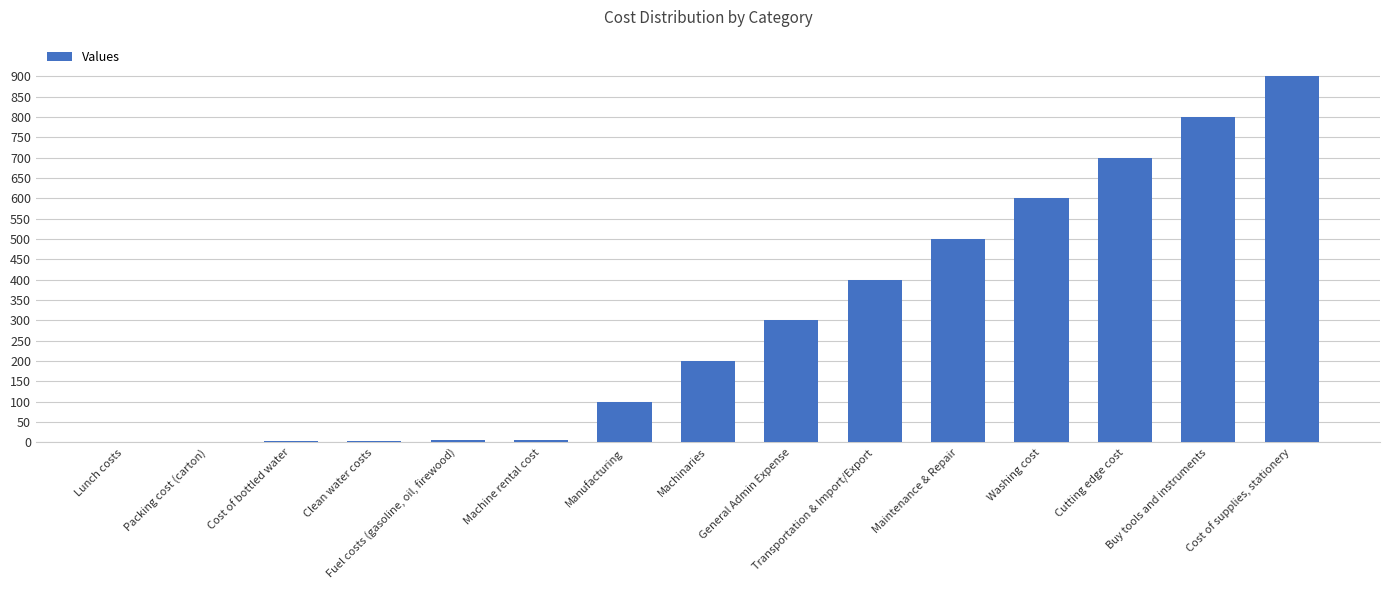

At which category does the chart reach its peak across all series?

Cost of supplies, stationery